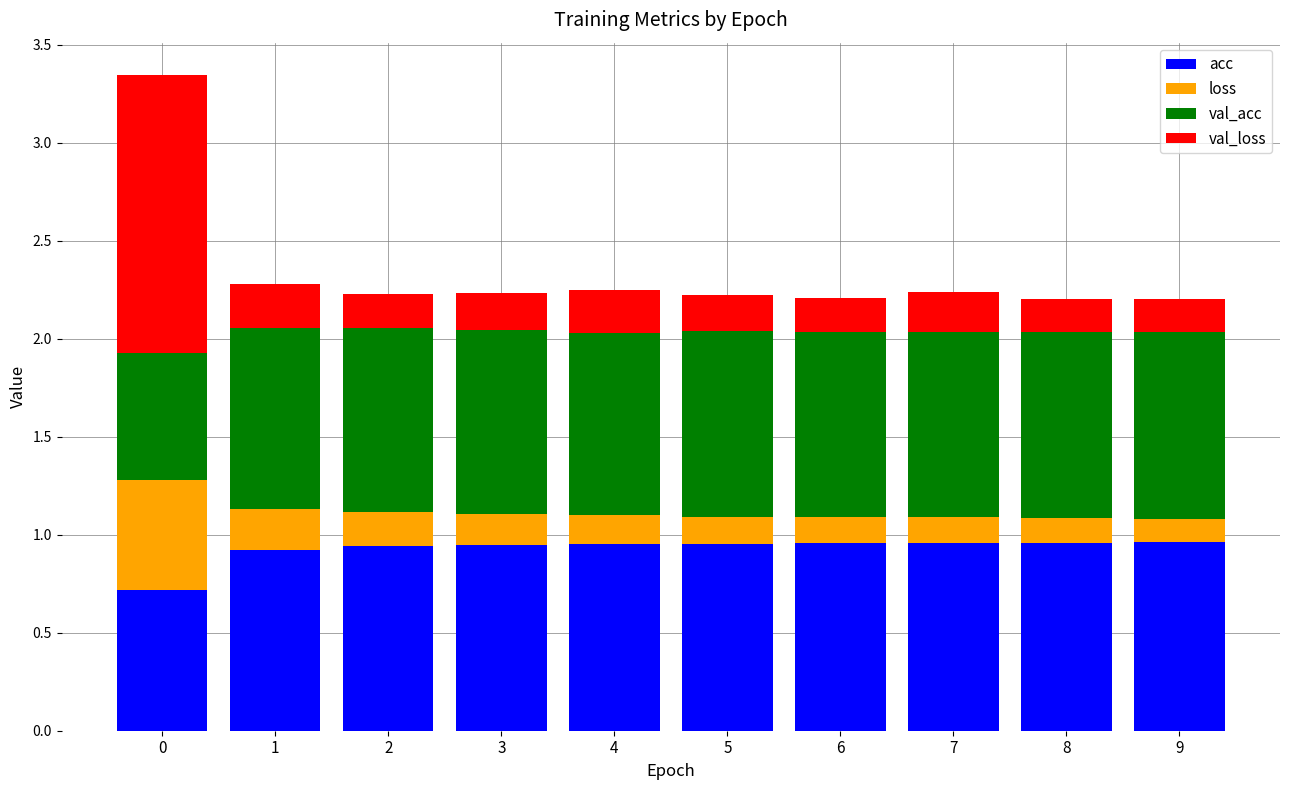

Count the acc values in the range 0 to 1.

10